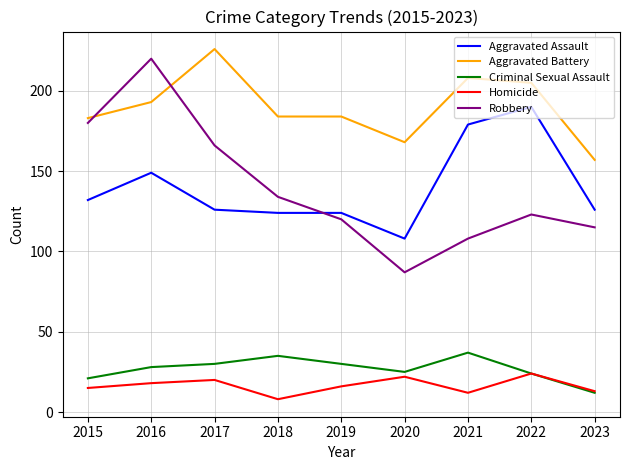

True or false: Aggravated Assault has more than 0 interior local peaks.

True